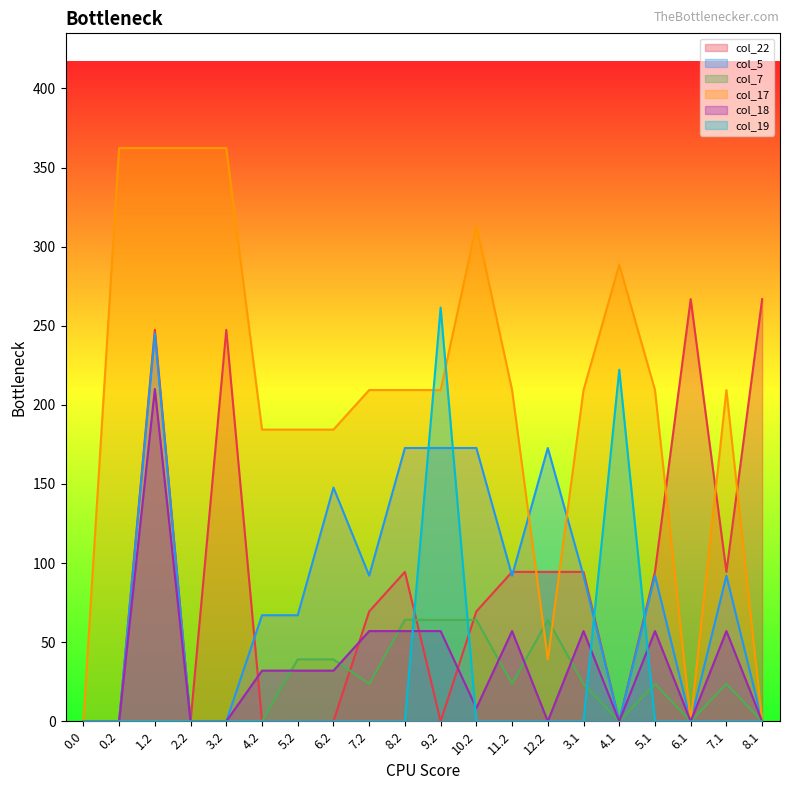

Which has a higher value, 2.2 or 1.2?

1.2